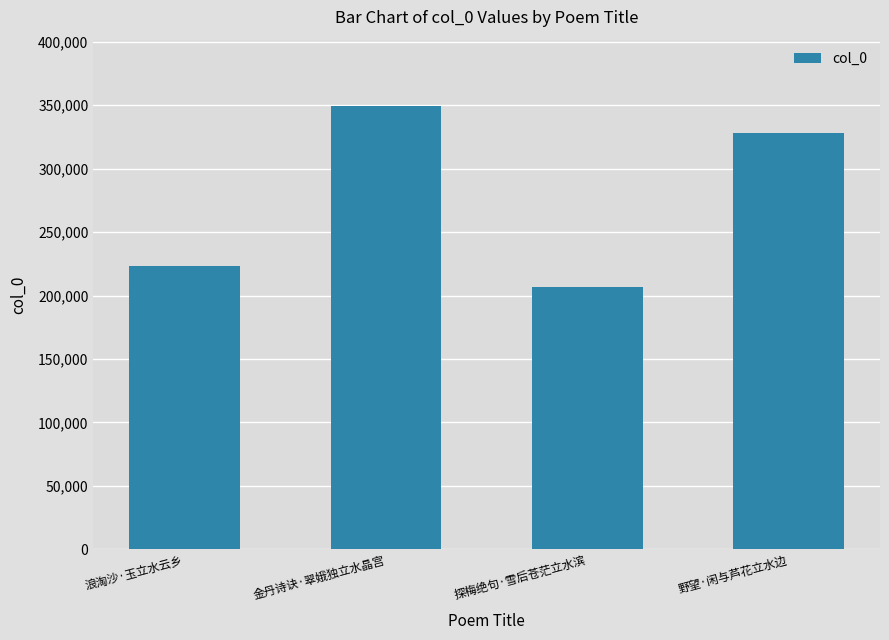

What is the sum of all values?

1107539